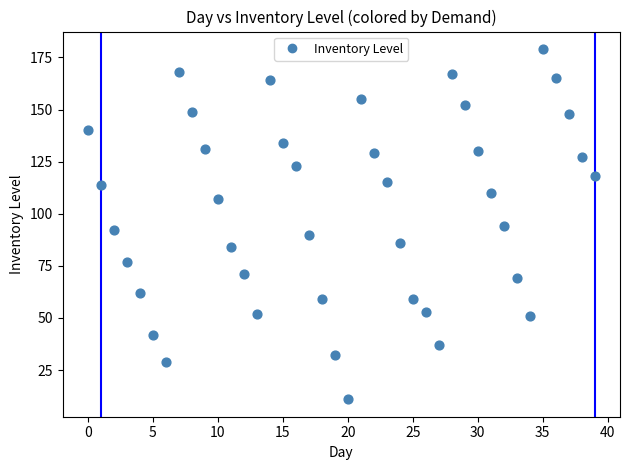

Count the number of points in this scatter plot.

40